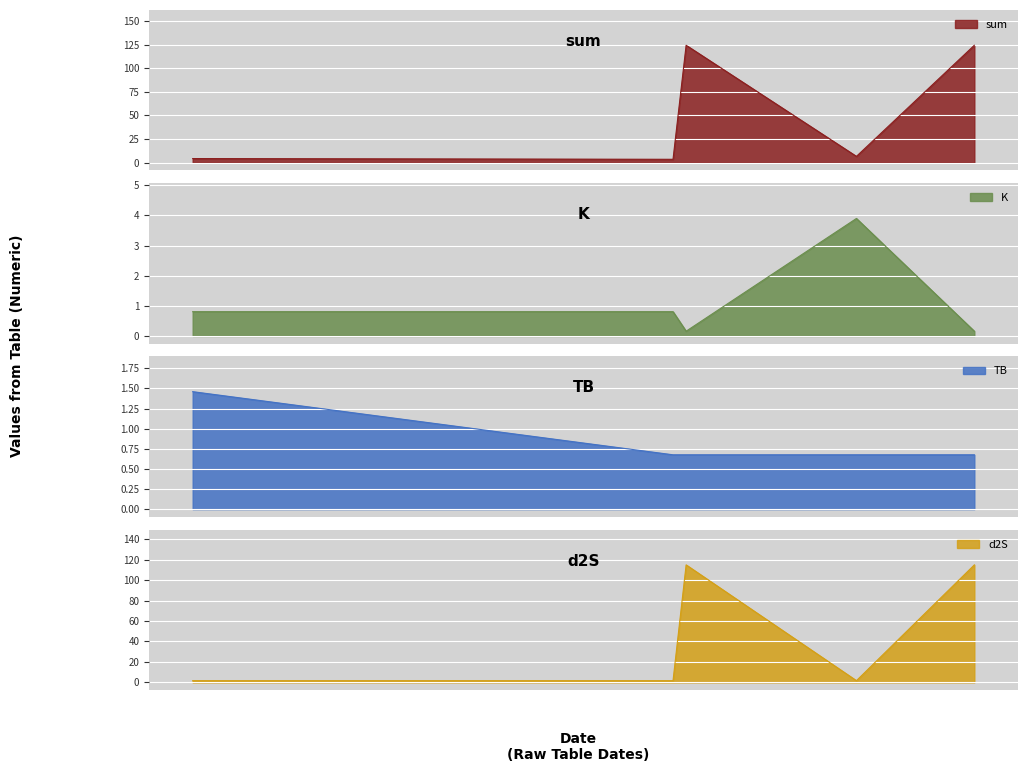

Where is the first local minimum for K?

2024-07-08